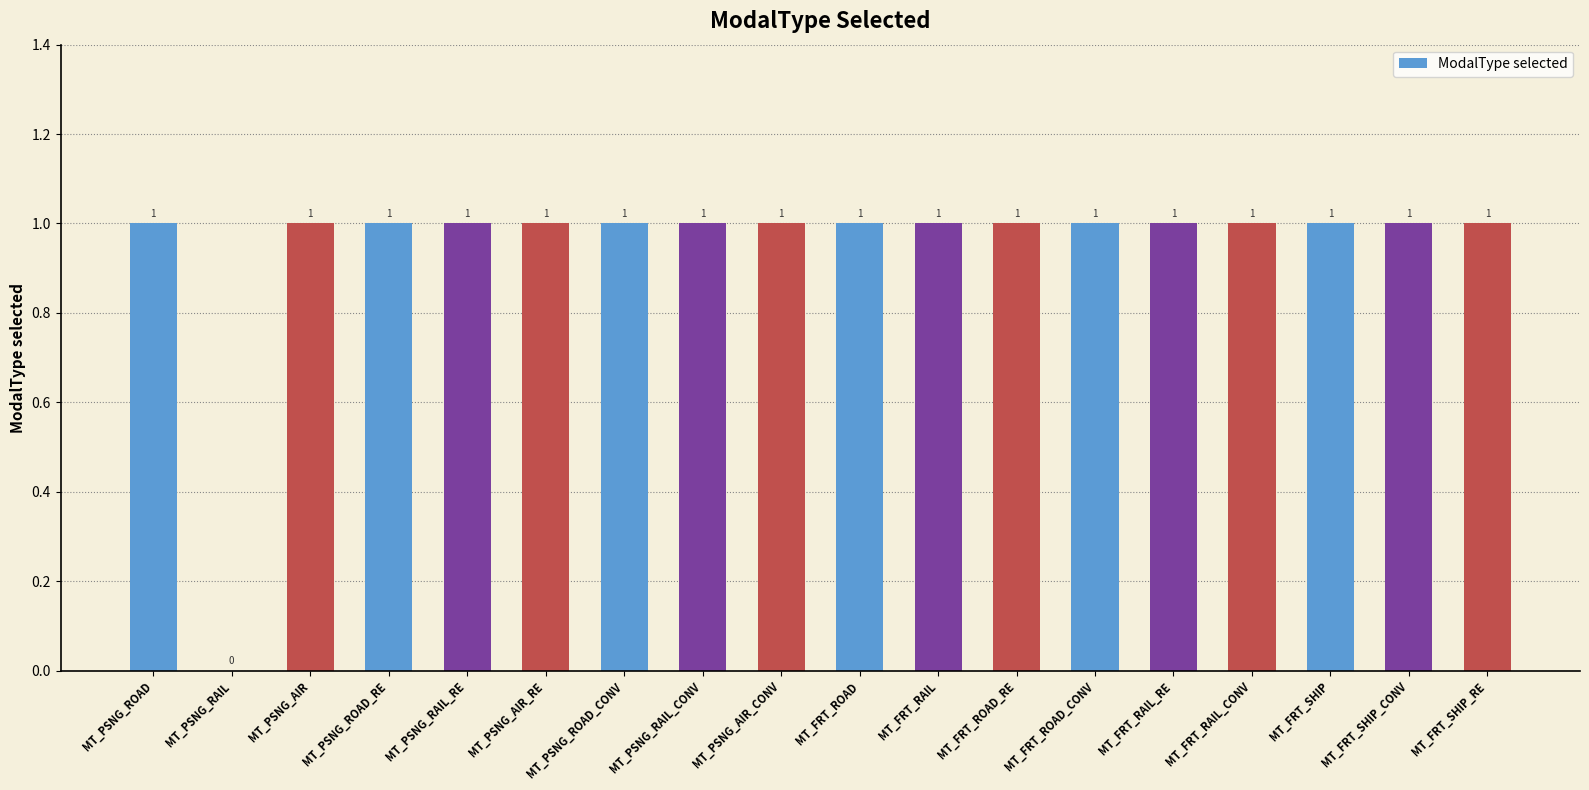

Reading left to right, transcribe all the data shown in this chart.

1	0	1	1	1	1	1	1	1	1	1	1	1	1	1	1	1	1